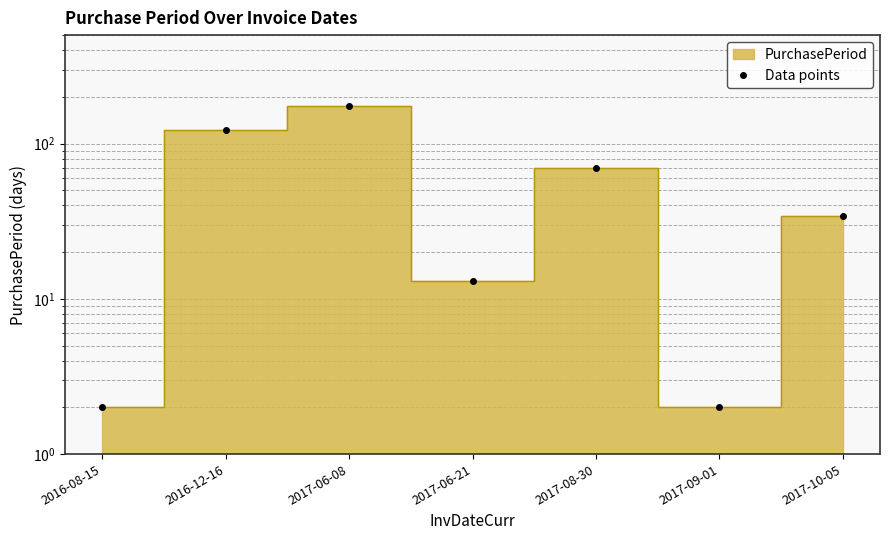

What position from the left is 2016-12-16?

2